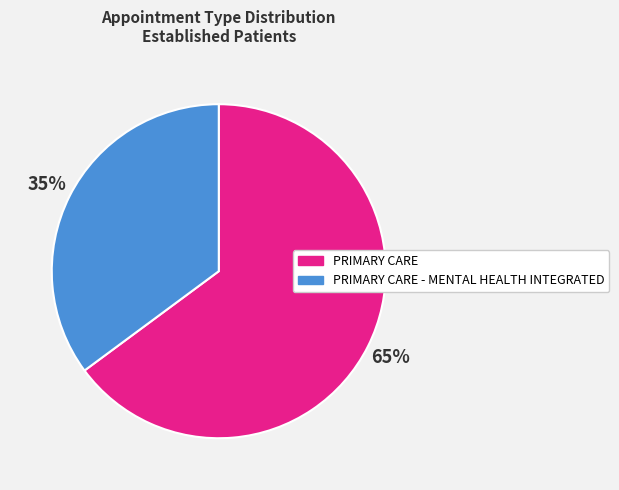

To the nearest percent, what is the average slice percentage?

50%